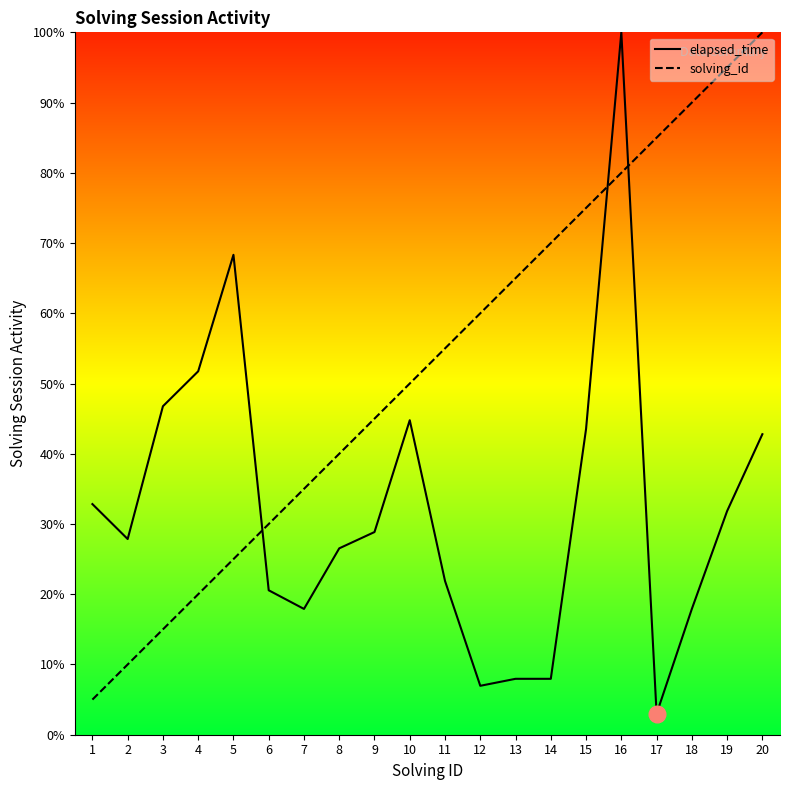

What is the difference between the highest and lowest values at 9?

16.1